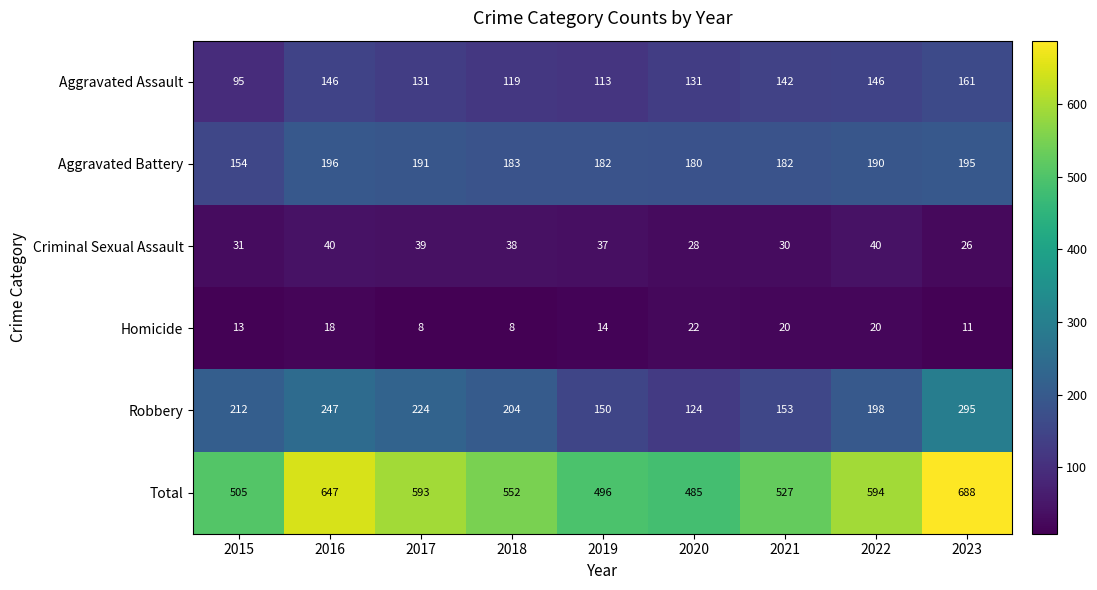

What is the maximum value shown in the chart?

688